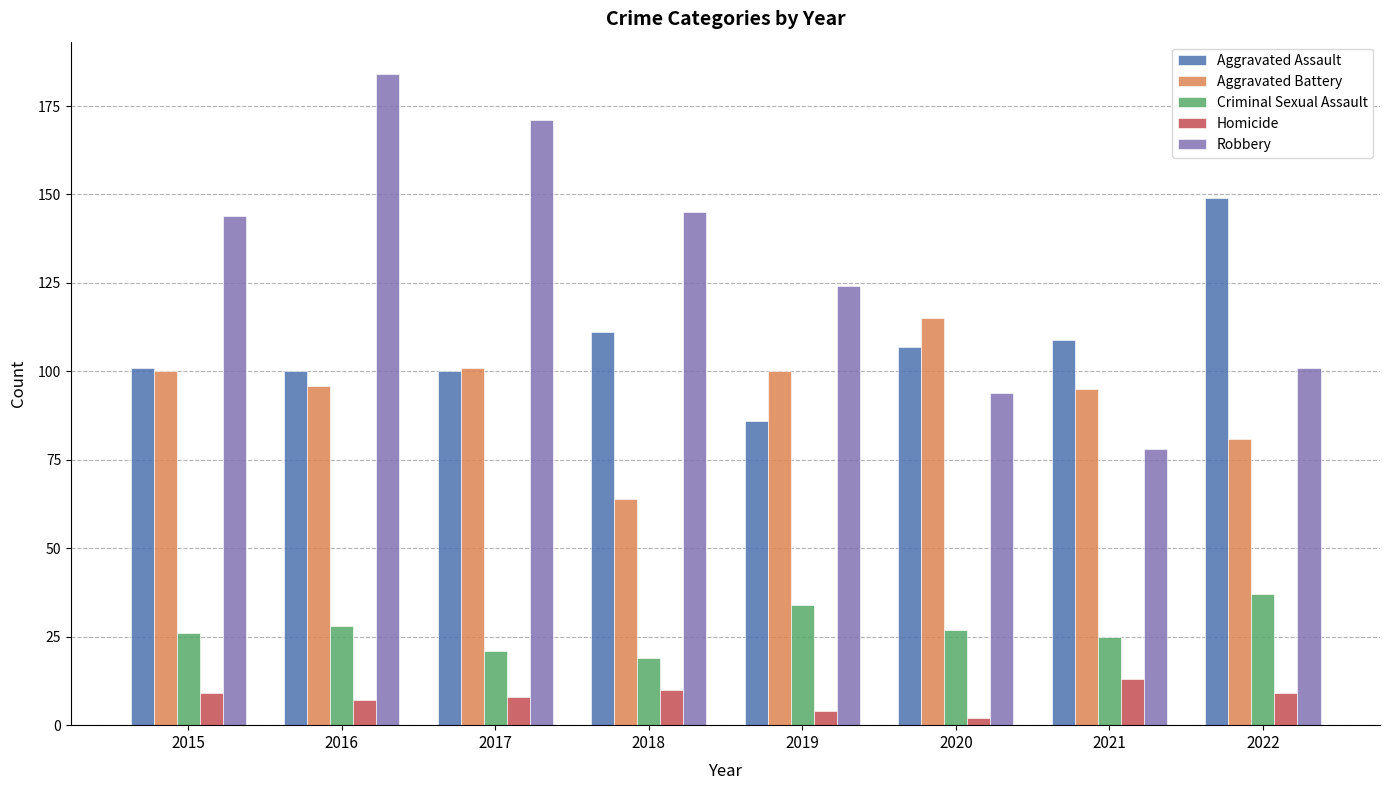

Reading left to right, transcribe all the data shown in this chart.

Aggravated Assault: 2015=101	2016=100	2017=100	2018=111	2019=86	2020=107	2021=109	2022=149
Aggravated Battery: 2015=100	2016=96	2017=101	2018=64	2019=100	2020=115	2021=95	2022=81
Criminal Sexual Assault: 2015=26	2016=28	2017=21	2018=19	2019=34	2020=27	2021=25	2022=37
Homicide: 2015=9	2016=7	2017=8	2018=10	2019=4	2020=2	2021=13	2022=9
Robbery: 2015=144	2016=184	2017=171	2018=145	2019=124	2020=94	2021=78	2022=101